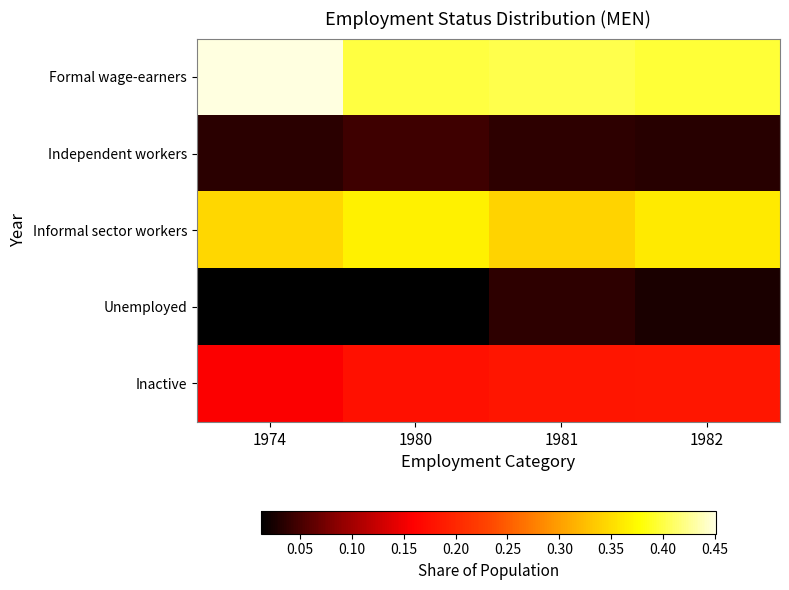

Reading left to right, transcribe all the data shown in this chart.

Formal wage-earners: 1974=0.5	1980=0.4	1981=0.4	1982=0.4
Independent workers: 1974=0.0	1980=0.0	1981=0.0	1982=0.0
Informal sector workers: 1974=0.3	1980=0.4	1981=0.3	1982=0.4
Unemployed: 1974=0.0	1980=0.0	1981=0.0	1982=0.0
Inactive: 1974=0.2	1980=0.2	1981=0.2	1982=0.2